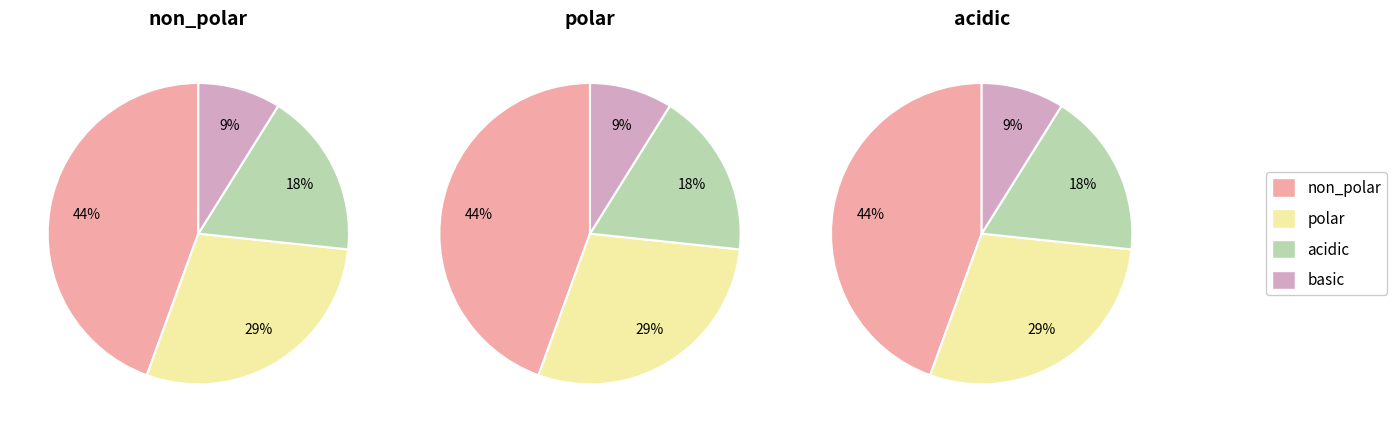

How many slices are in this pie chart?

4